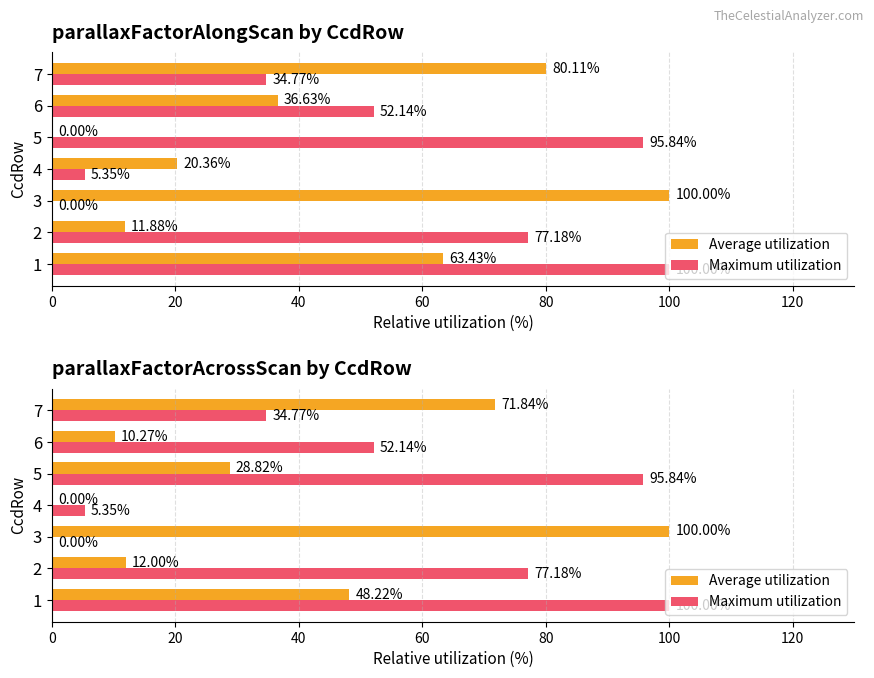

The value of Average utilization at 3 is 177.7. True or false?

False